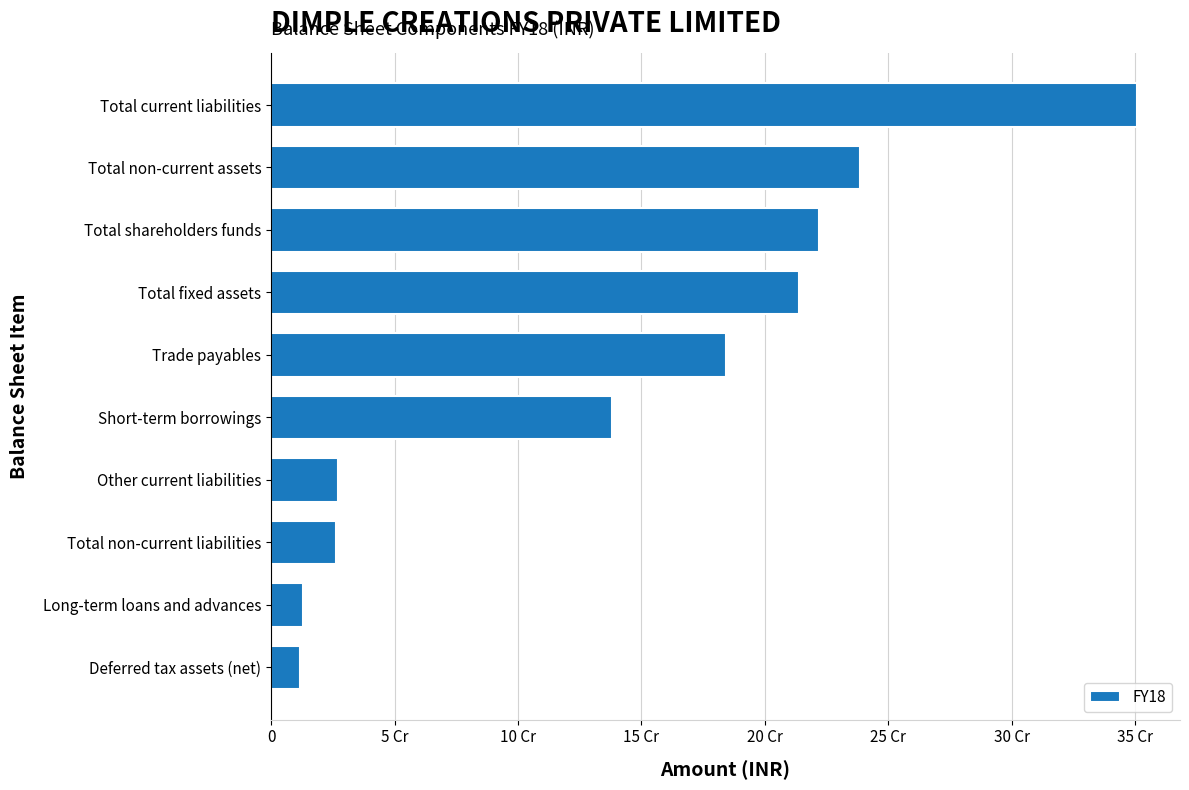

What is the difference between the maximum and minimum values?

338848993